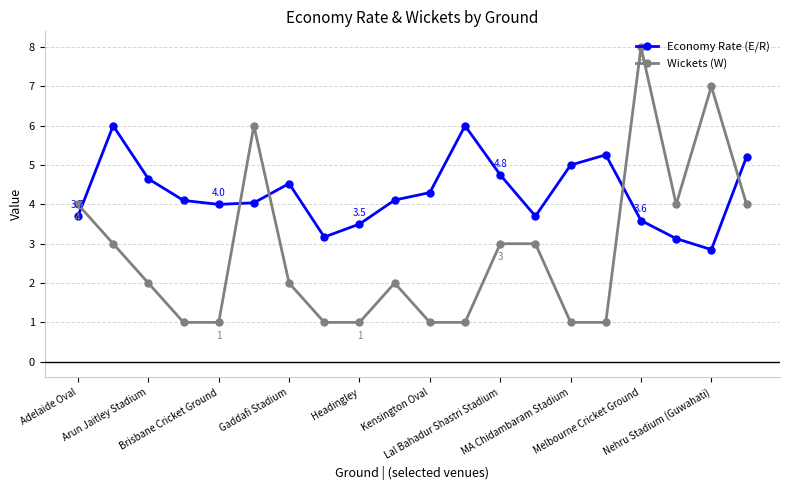

True or false: Wickets (W) has more than 1 interior local peaks.

True